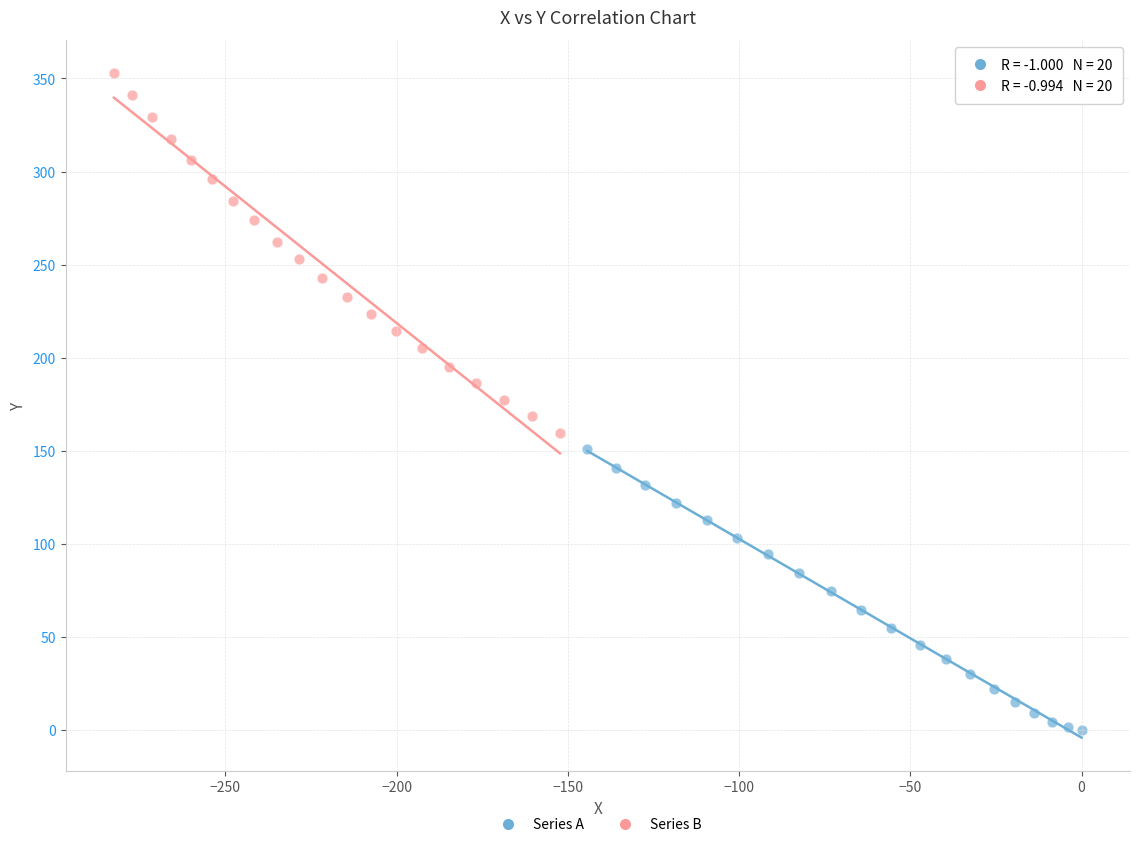

Which series contains the highest Y value?

Series B